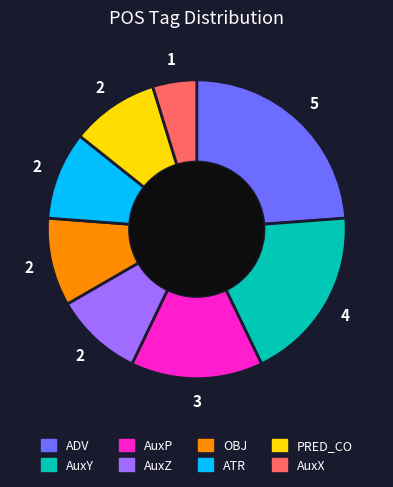

How many slices are in this pie chart?

8